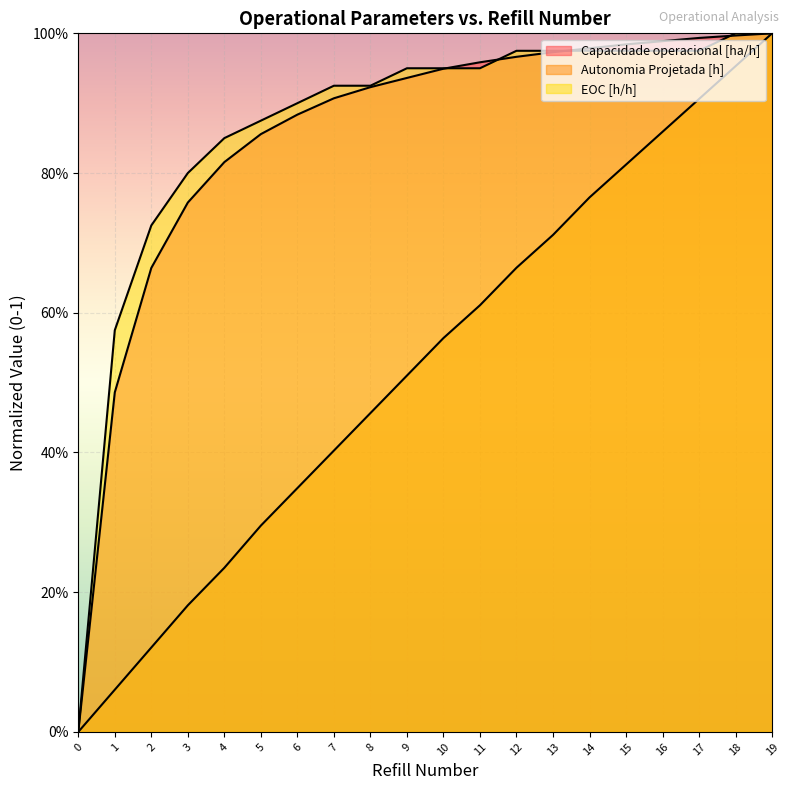

Is it true that EOC [h/h] equals 0.9 at 11?

True